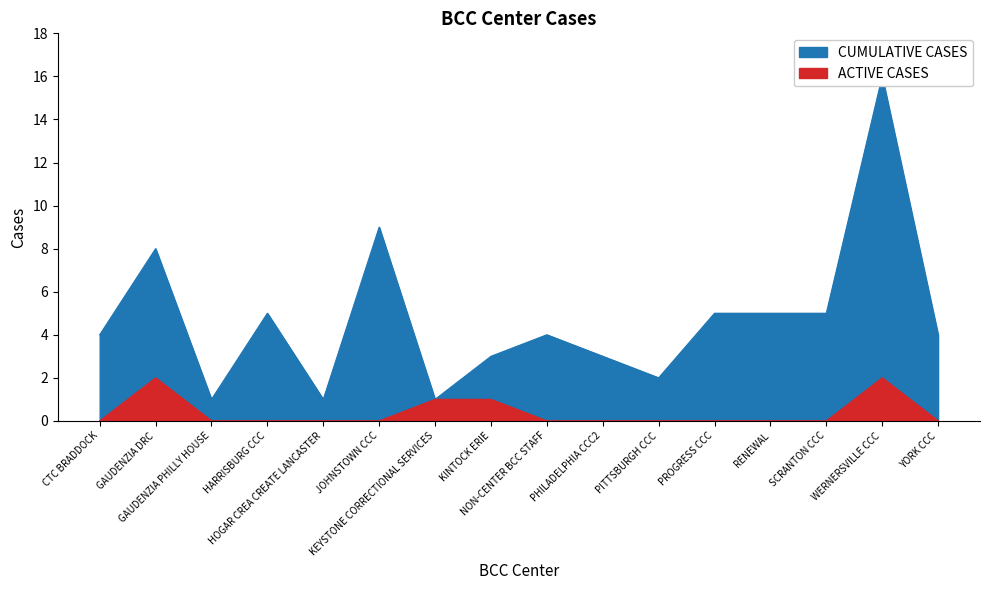

Which category has the highest value in the CUMULATIVE CASES series?

WERNERSVILLE CCC